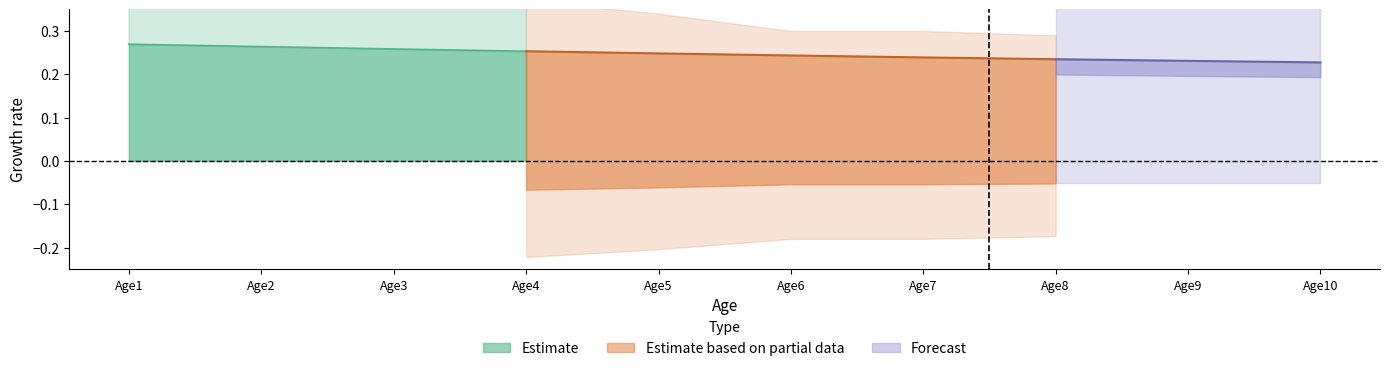

Which series changed the most between Age5 and Age10?

row1